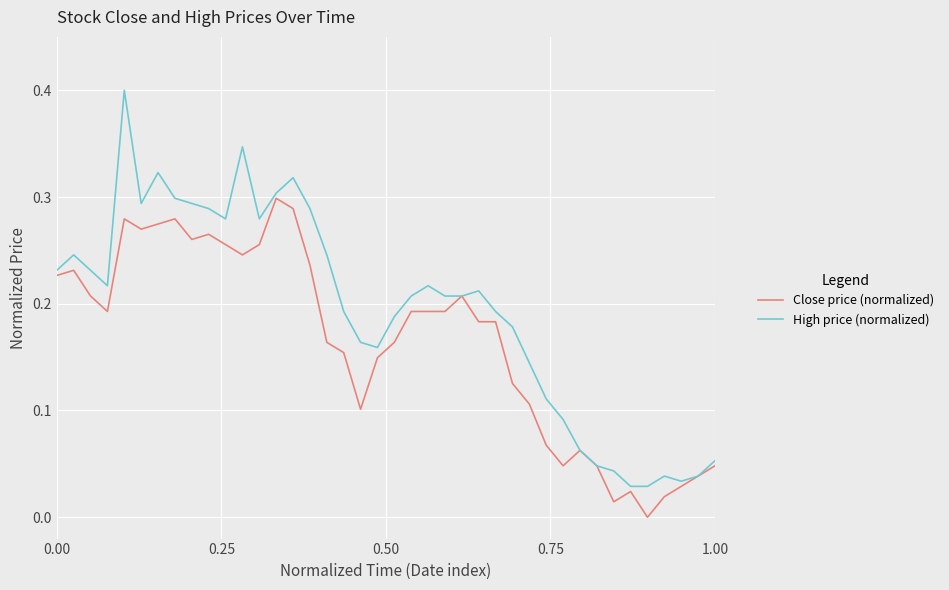

List the series in order of their peak value, lowest first.

Close price (normalized), High price (normalized)